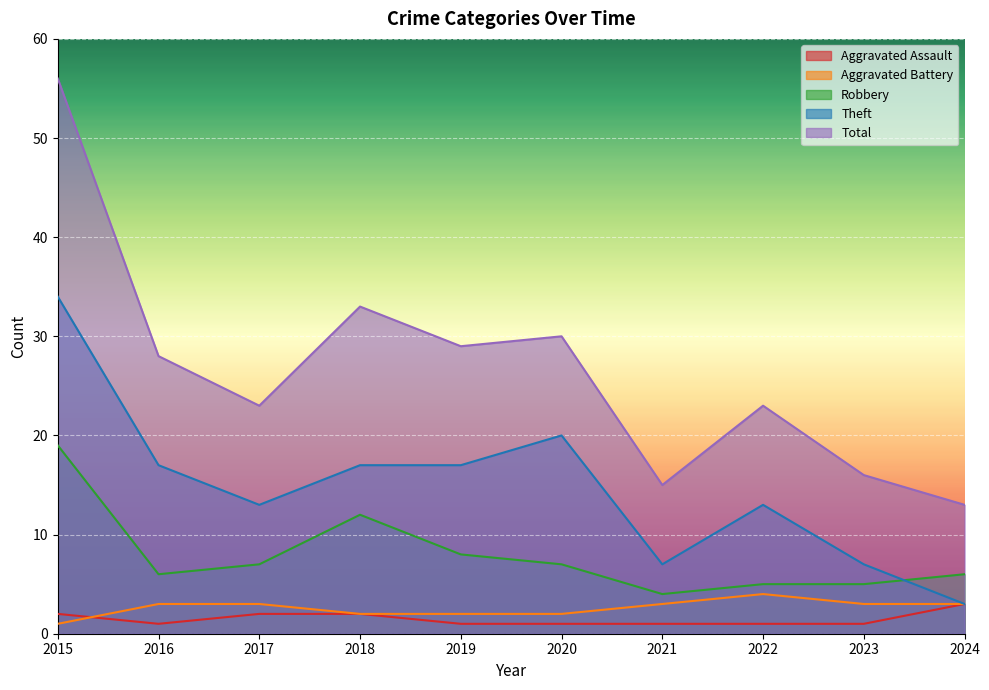

What is the greatest value displayed?

56